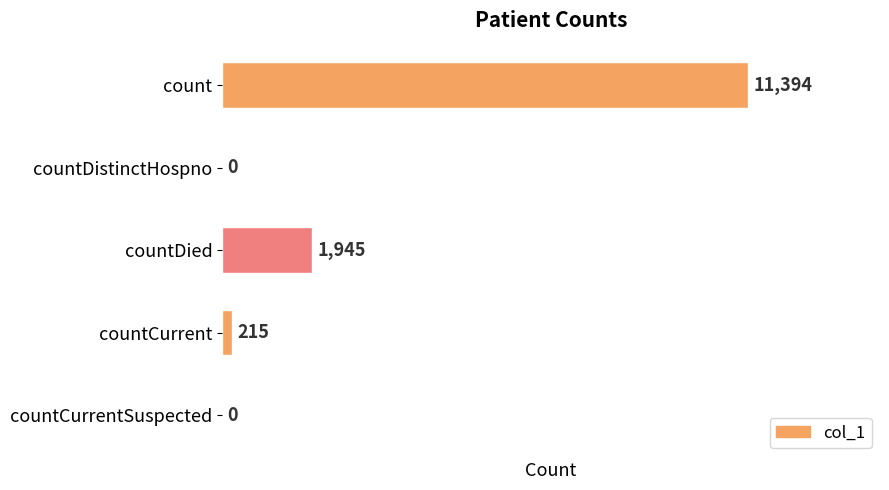

What is the sum of all values?

13554